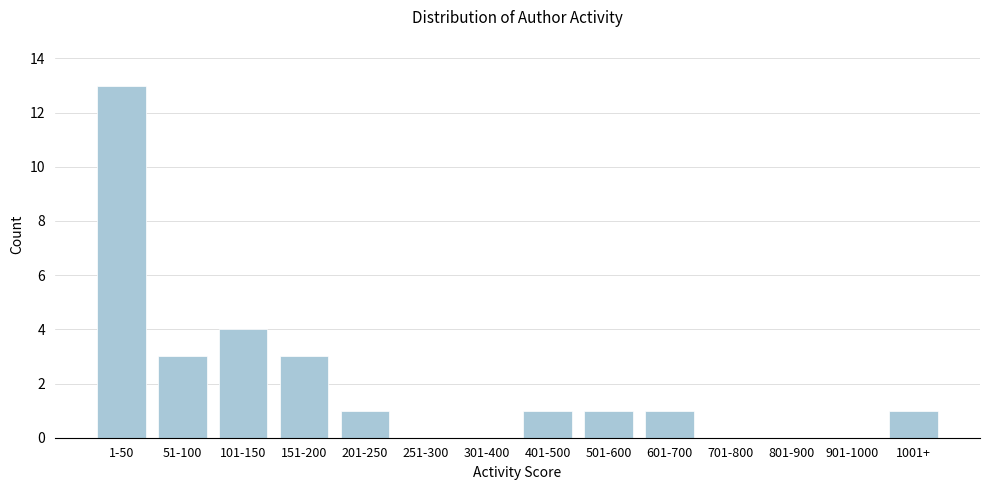

Reading left to right, list all the values displayed in this chart.

1-50=13	51-100=3	101-150=4	151-200=3	201-250=1	251-300=0	301-400=0	401-500=1	501-600=1	601-700=1	701-800=0	801-900=0	901-1000=0	1001+=1